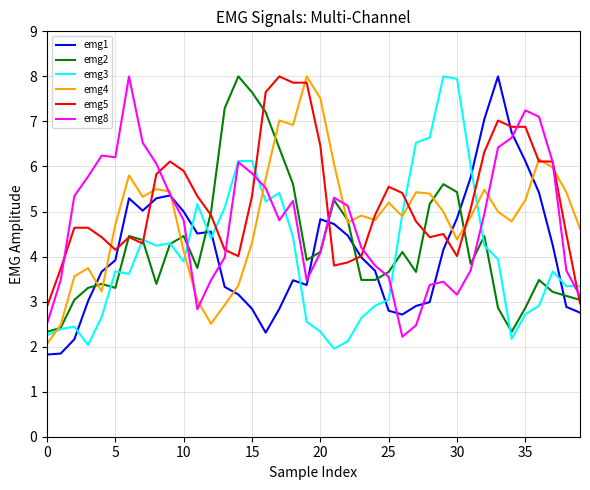

True or false: emg3 and emg1 intersect in this chart.

True